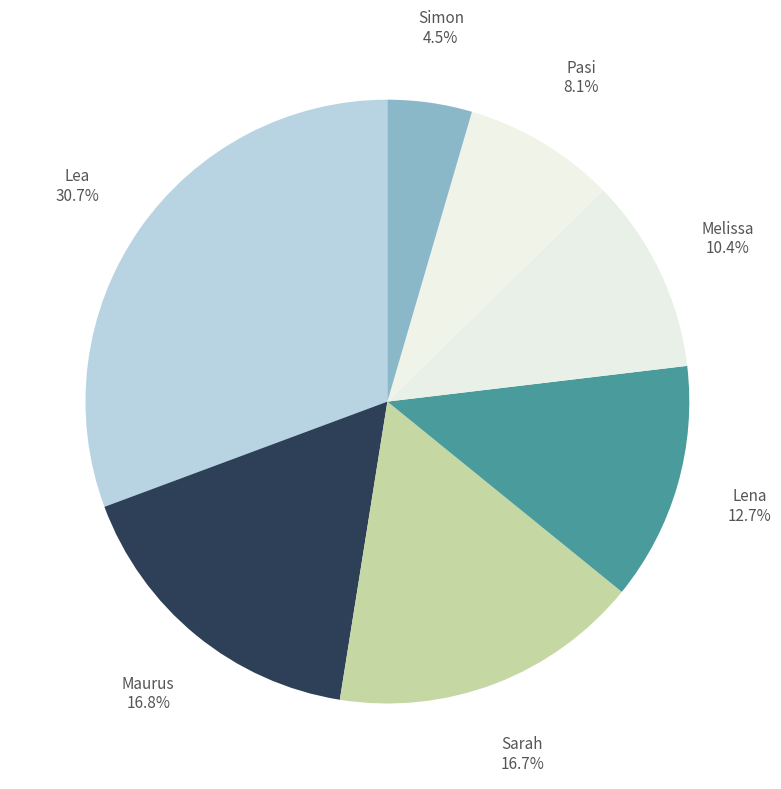

To the nearest percent, what is the difference between the largest and smallest slice percentages?

26%